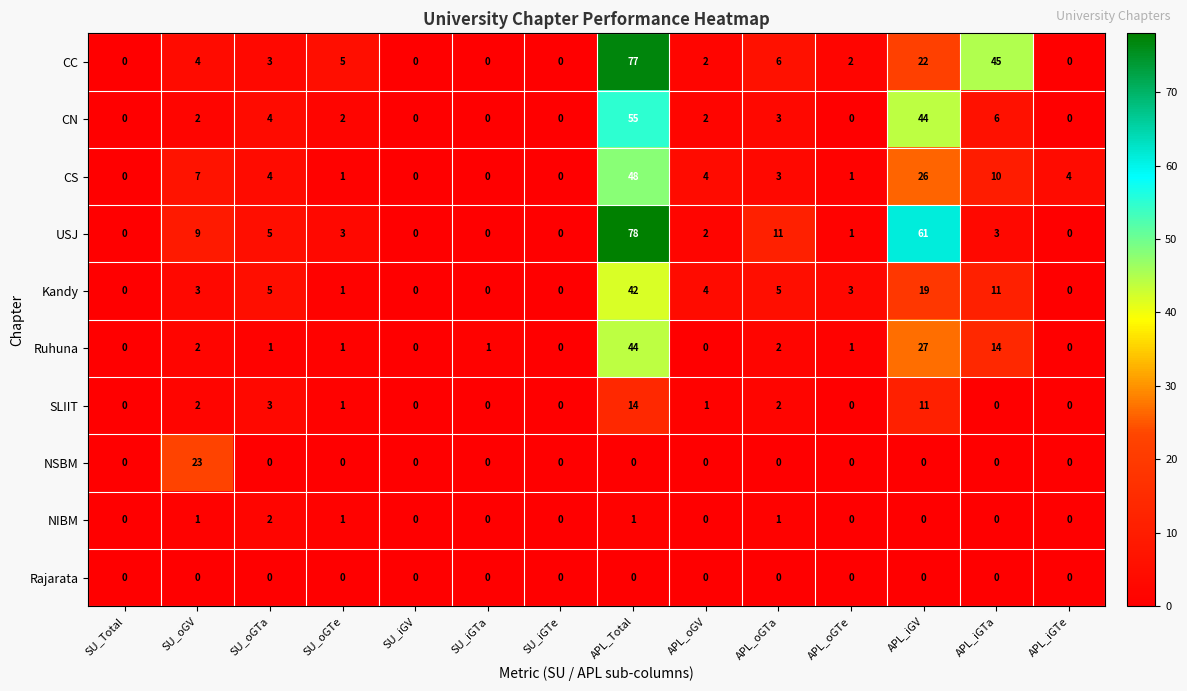

Which series has the largest total across all categories?

USJ